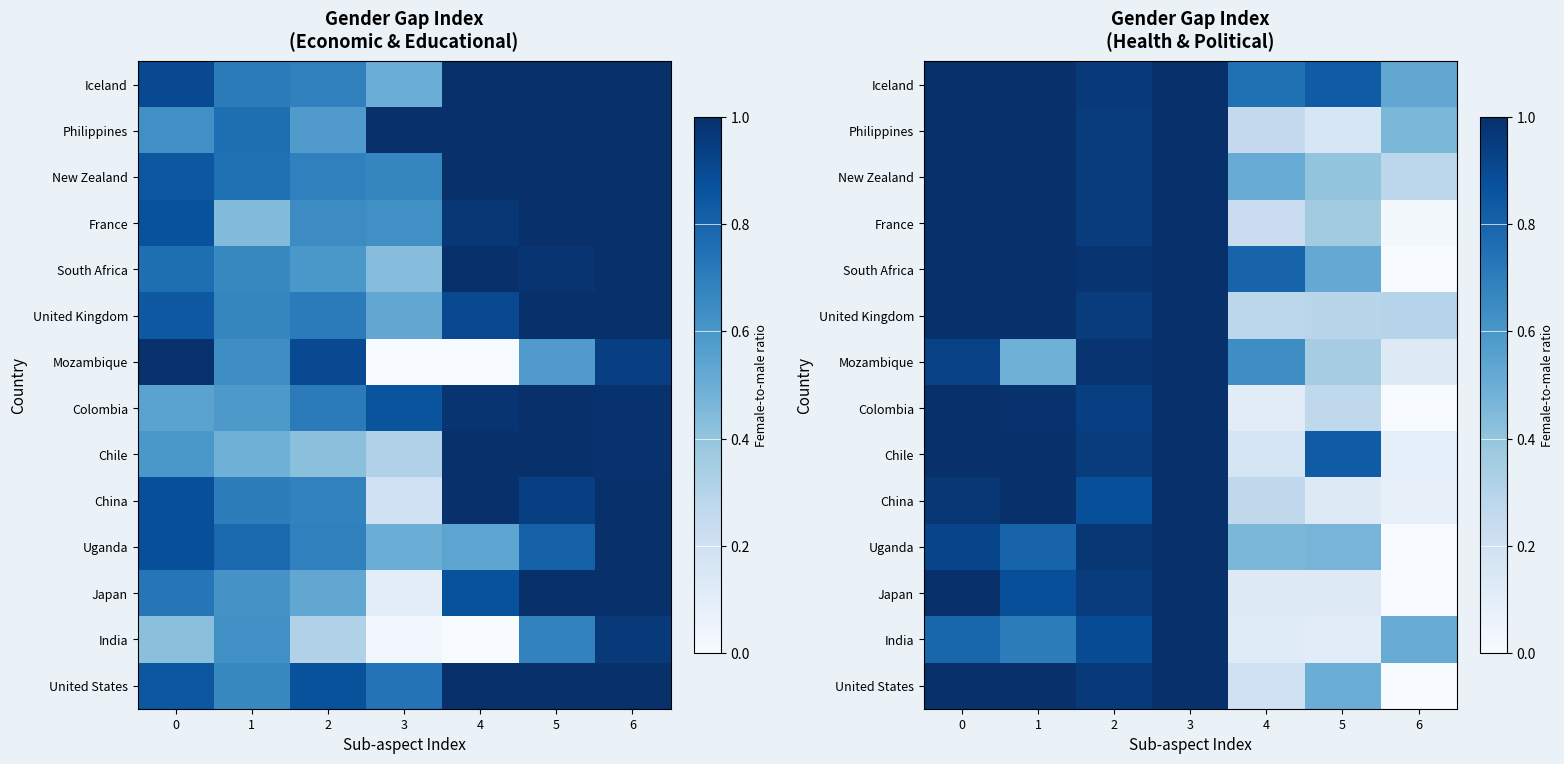

Is it true that United States equals 1.0 at 3?

True